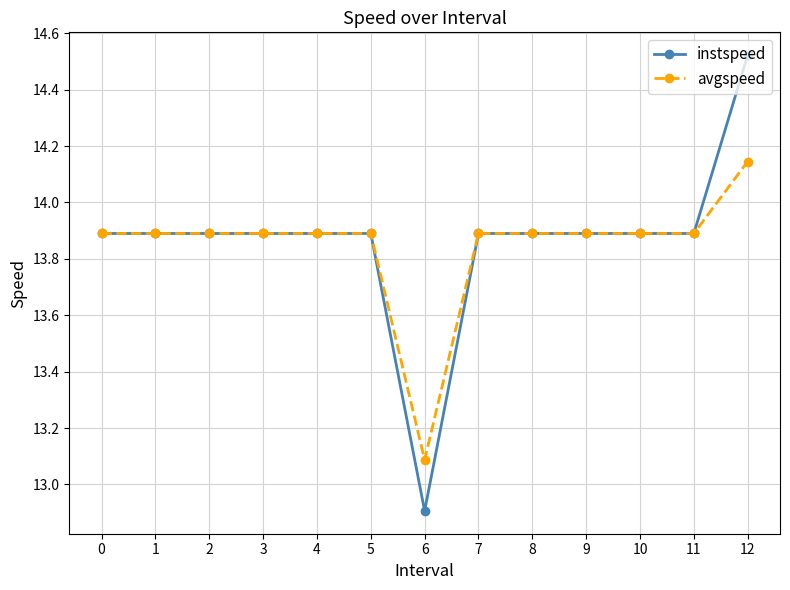

Is it true that instspeed equals 3.8 at 1?

False